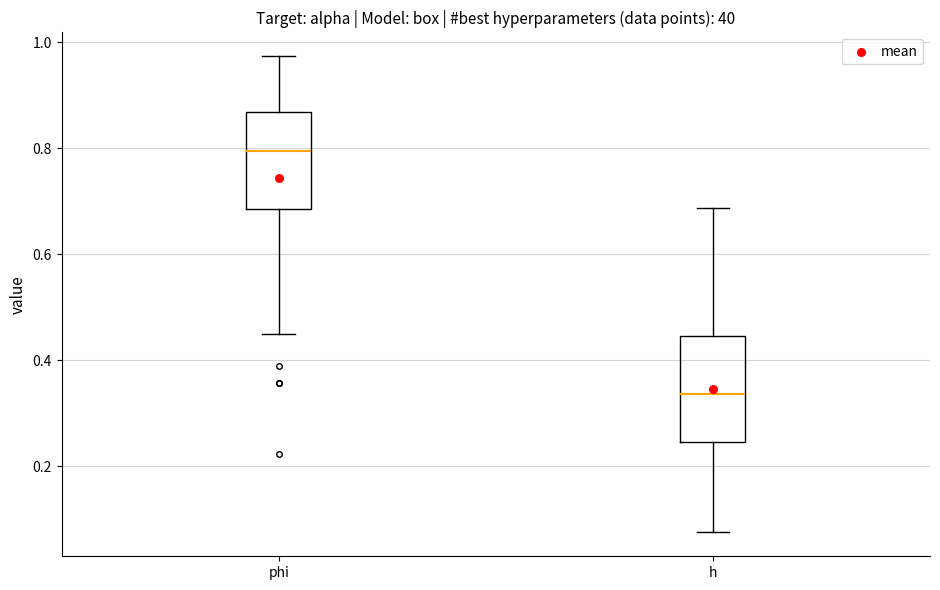

Reading left to right, read every box against the y-axis: the position of its median line, the range the box covers, and the ends of its whiskers. The values are not printed on the chart, so give them approximately, as read against the axis.

phi: median 0.80, box 0.68 to 0.86, whiskers 0.44 to 0.98
h: median 0.34, box 0.24 to 0.44, whiskers 0.08 to 0.68